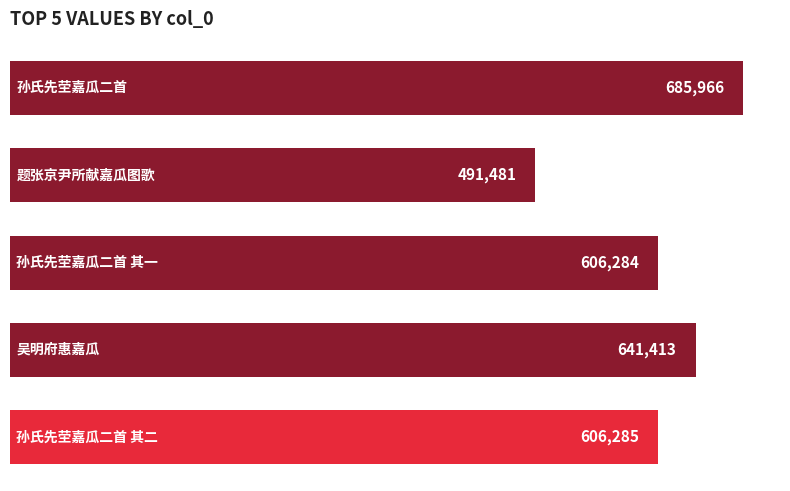

Reading top to bottom, extract all data points from this chart.

685966	491481	606284	641413	606285